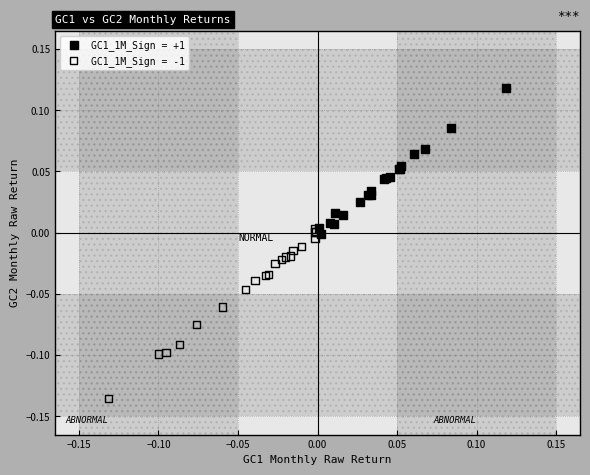

Which series contains the lowest Y value?

GC1_1M_Sign = -1